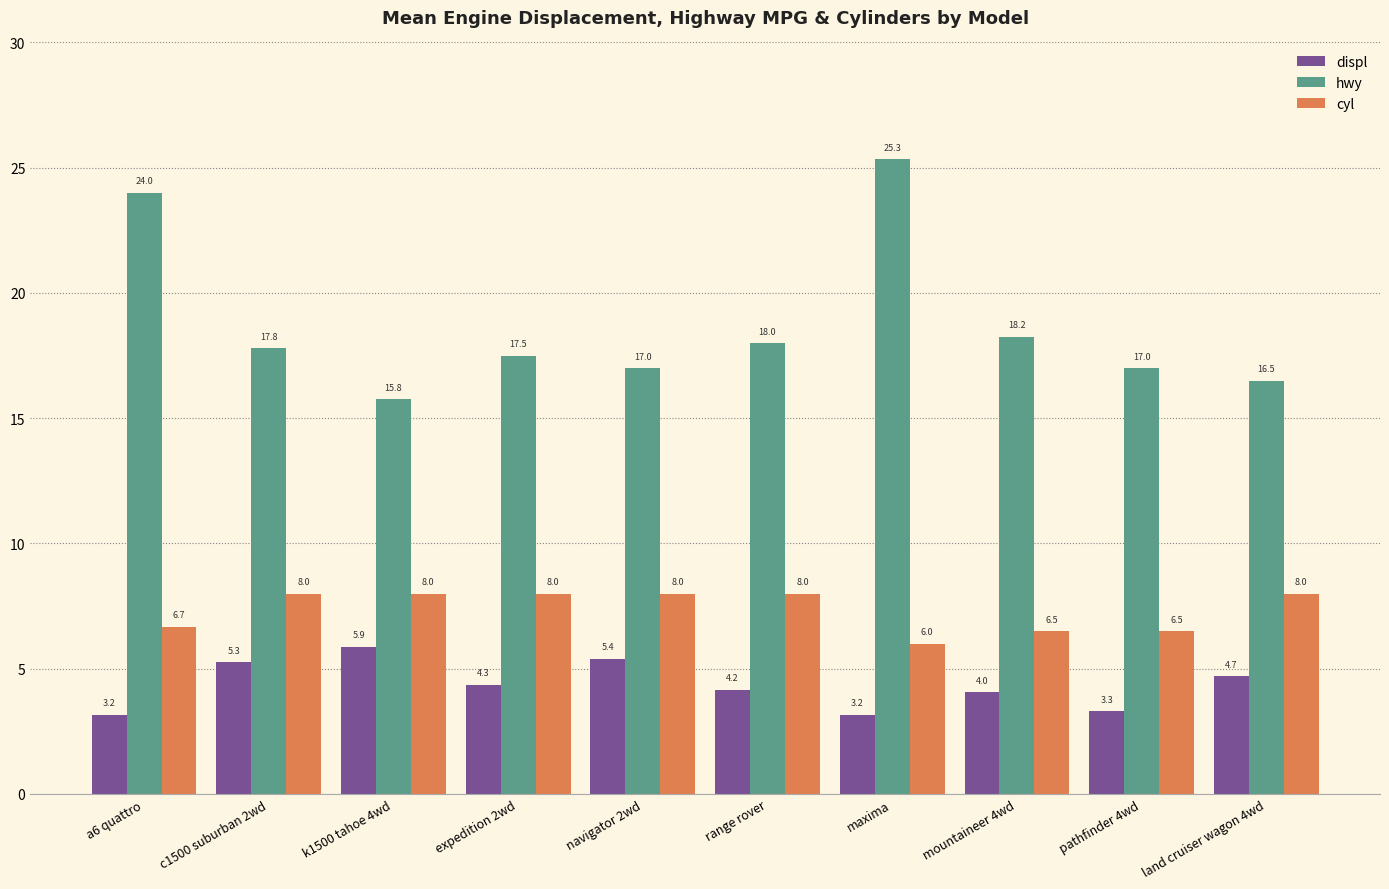

What is the difference between the highest and lowest values at pathfinder 4wd?

13.7